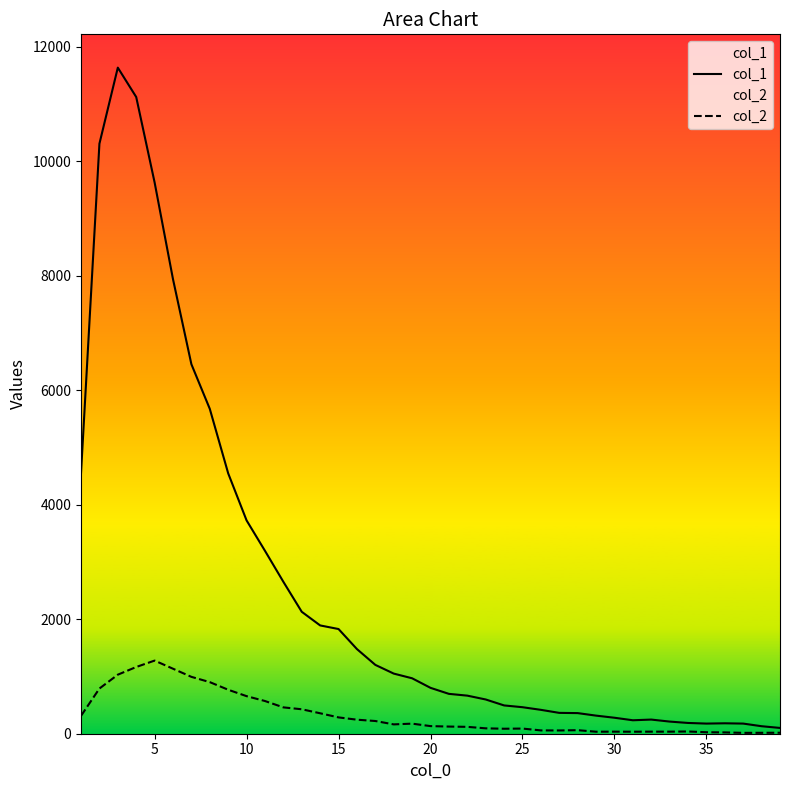

What is the average value of the col_1 series?

2540